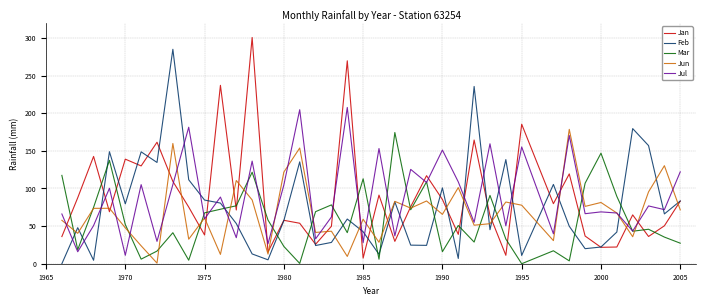

What is the minimum value for Jul?

11.2